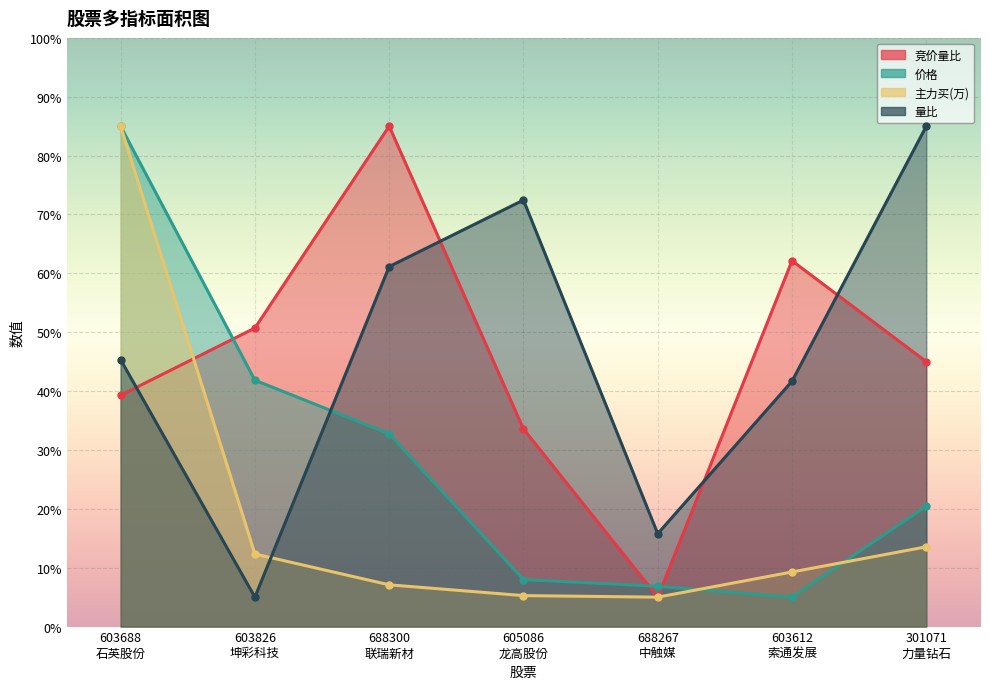

The value of 主力买(万) at 688300
联瑞新材 is 10.2. True or false?

False